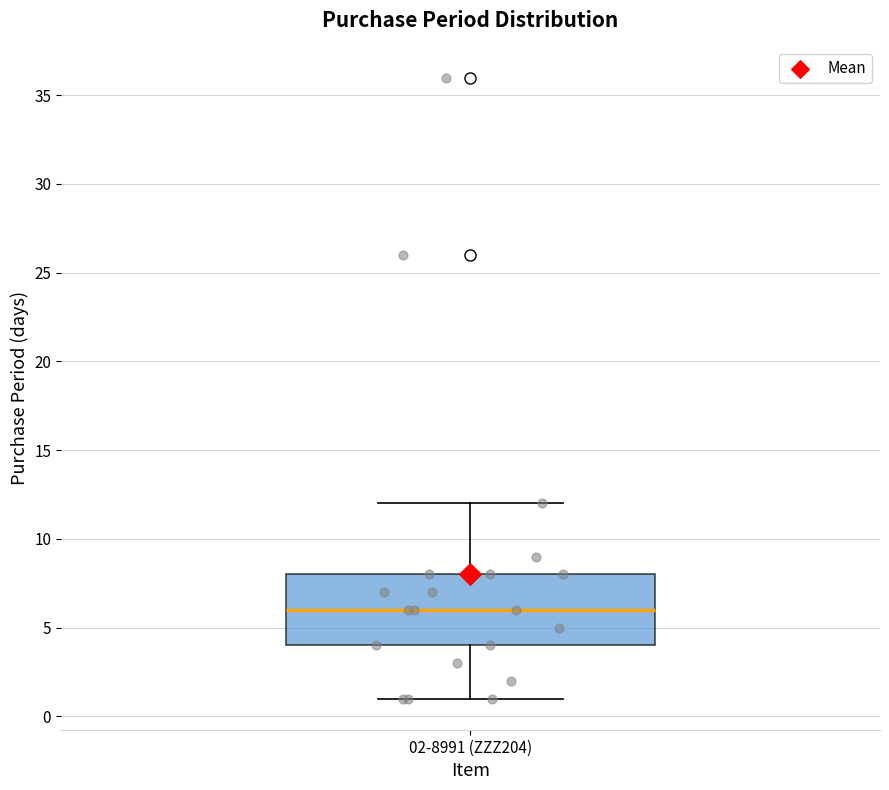

Read this box plot against the y-axis: the position of the median line, the range covered by the box, and the ends of both whiskers. The values are not printed on the chart, so give them approximately, as read against the axis.

median 6, box 4 to 8, whiskers 1 to 12